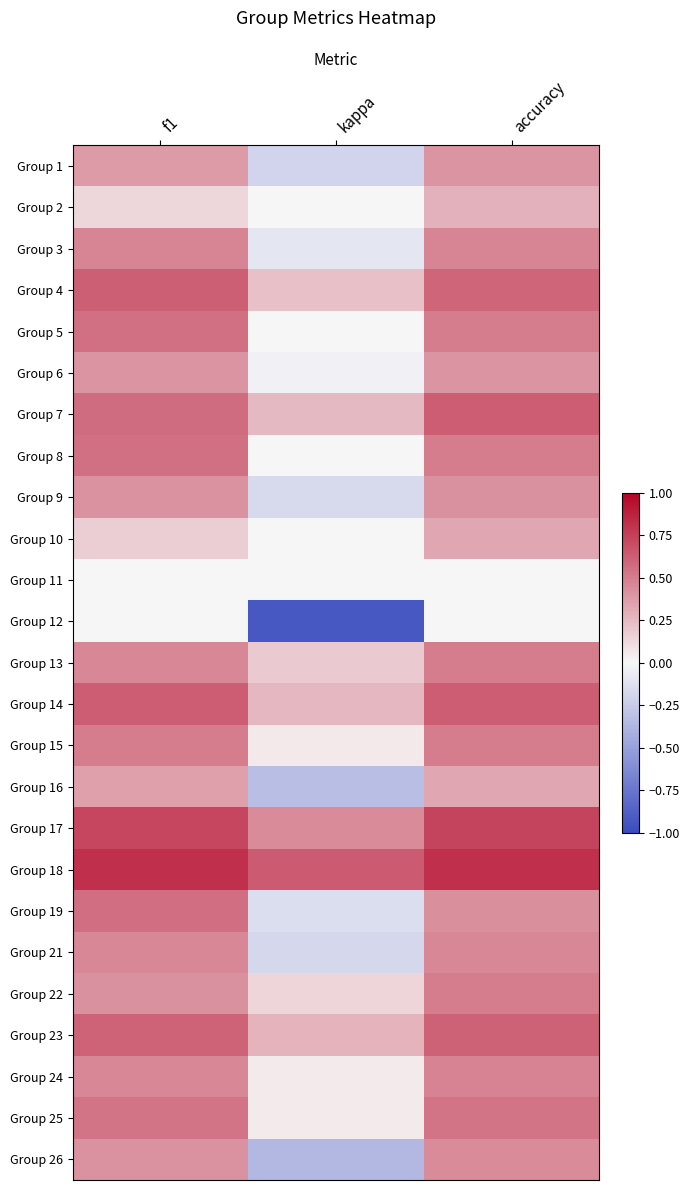

Reading left to right, list all the values displayed in this chart.

Group 1: f1=0.4	kappa=-0.2	accuracy=0.4
Group 2: f1=0.1	kappa=0.0	accuracy=0.3
Group 3: f1=0.5	kappa=-0.1	accuracy=0.5
Group 4: f1=0.6	kappa=0.2	accuracy=0.6
Group 5: f1=0.5	kappa=0.0	accuracy=0.5
Group 6: f1=0.4	kappa=-0.0	accuracy=0.4
Group 7: f1=0.6	kappa=0.2	accuracy=0.6
Group 8: f1=0.5	kappa=0.0	accuracy=0.5
Group 9: f1=0.4	kappa=-0.2	accuracy=0.4
Group 10: f1=0.2	kappa=0.0	accuracy=0.3
Group 11: f1=0.0	kappa=0.0	accuracy=0.0
Group 12: f1=0.0	kappa=-0.9	accuracy=0.0
Group 13: f1=0.5	kappa=0.2	accuracy=0.5
Group 14: f1=0.6	kappa=0.3	accuracy=0.6
Group 15: f1=0.5	kappa=0.1	accuracy=0.5
Group 16: f1=0.4	kappa=-0.3	accuracy=0.3
Group 17: f1=0.7	kappa=0.4	accuracy=0.7
Group 18: f1=0.8	kappa=0.6	accuracy=0.8
Group 19: f1=0.6	kappa=-0.1	accuracy=0.4
Group 21: f1=0.5	kappa=-0.2	accuracy=0.5
Group 22: f1=0.4	kappa=0.1	accuracy=0.5
Group 23: f1=0.6	kappa=0.3	accuracy=0.6
Group 24: f1=0.5	kappa=0.0	accuracy=0.5
Group 25: f1=0.5	kappa=0.1	accuracy=0.5
Group 26: f1=0.4	kappa=-0.4	accuracy=0.4